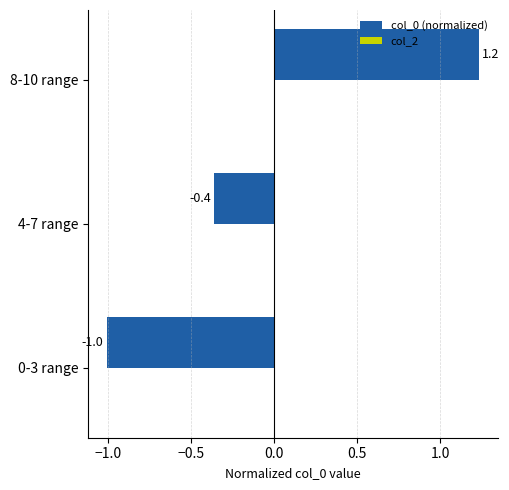

What is the difference between the maximum and minimum values?

2.2